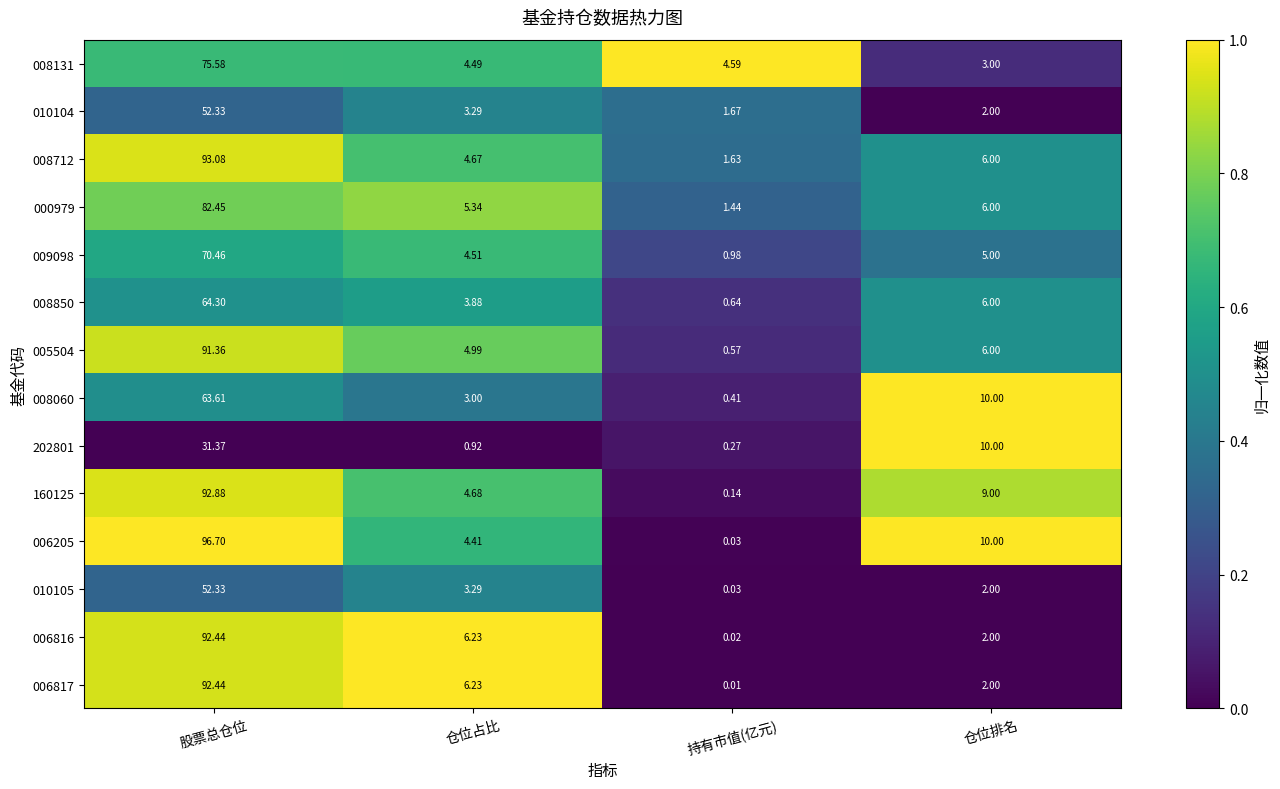

Where does the 010105 series first go above 3?

股票总仓位